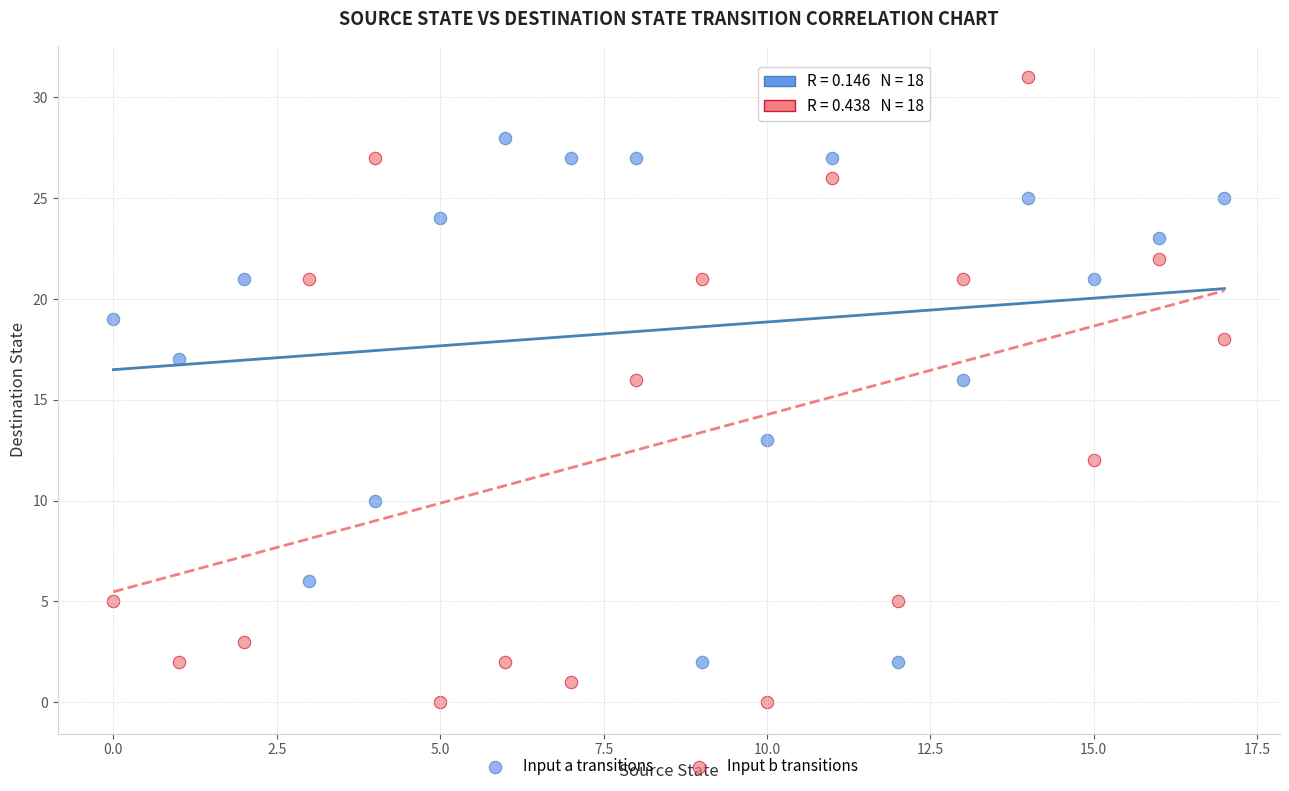

Which series reaches the minimum Y coordinate?

Input b transitions